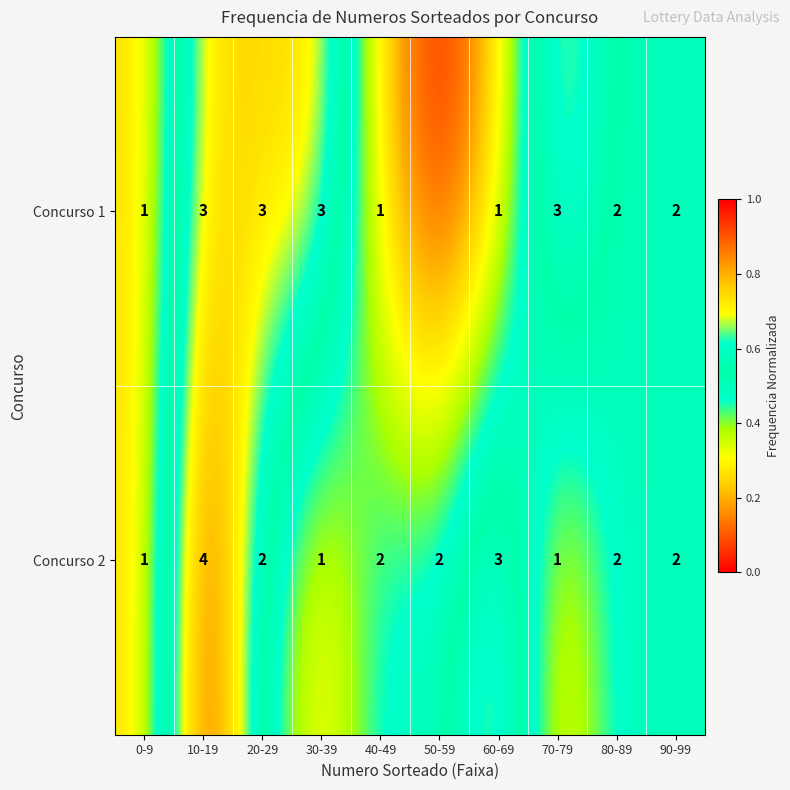

Which series changed the most between 10-19 and 90-99?

Concurso 2